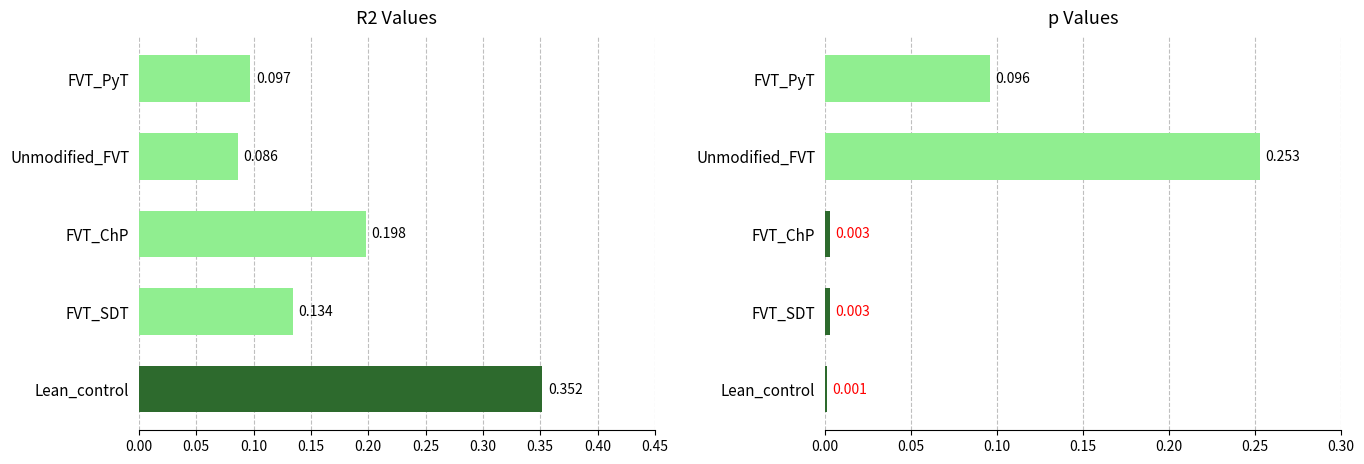

Reading left to right, list all the values displayed in this chart.

R2: 0.4	0.1	0.2	0.1	0.1
p: 0.0	0.0	0.0	0.3	0.1